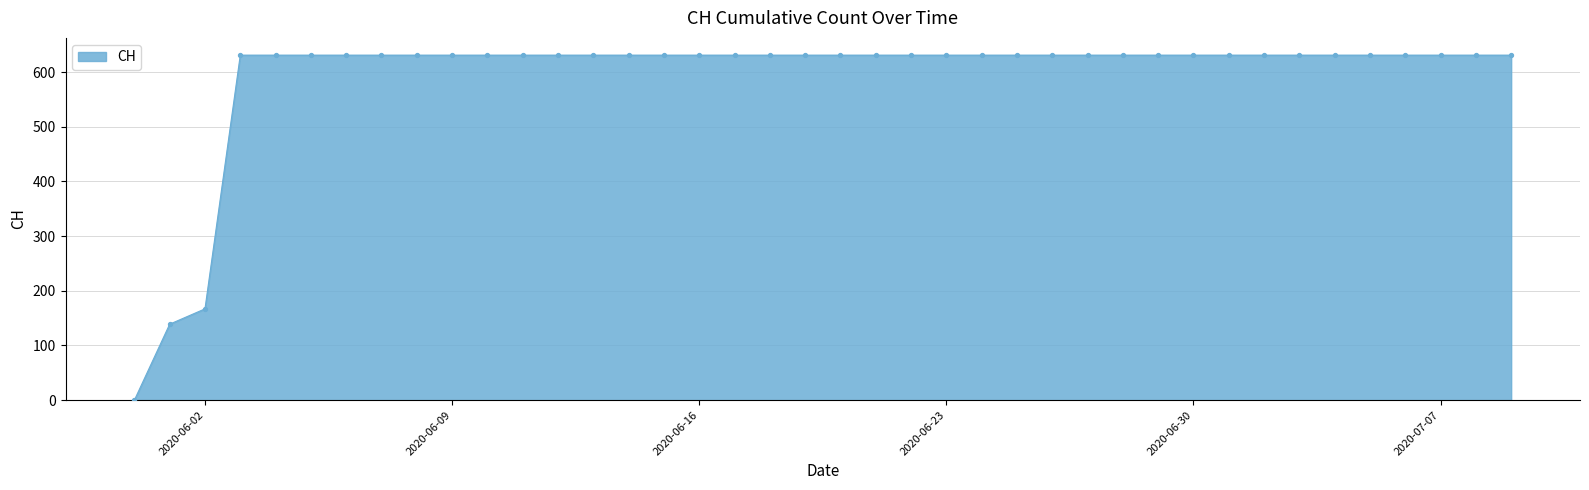

What is the greatest value displayed?

631